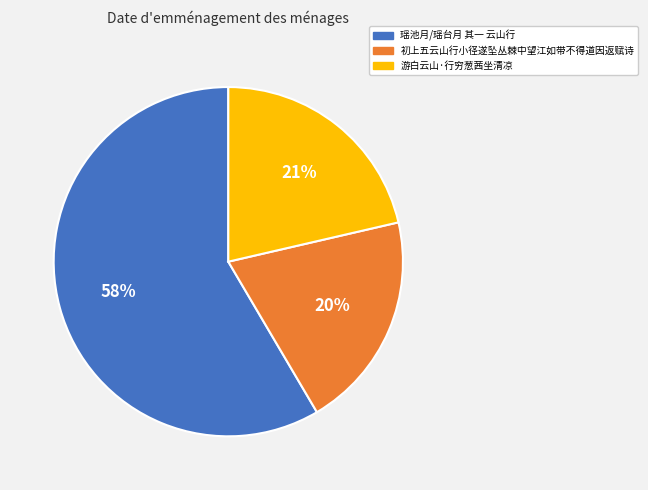

Which slice represents more than half of the pie?

瑶池月/瑶台月 其一 云山行